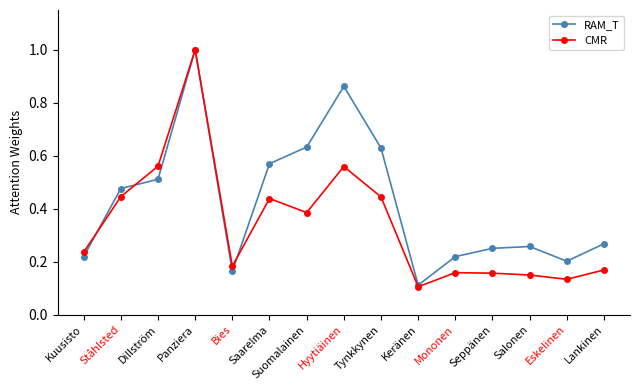

The value of CMR at Eskelinen is 0.1. True or false?

True